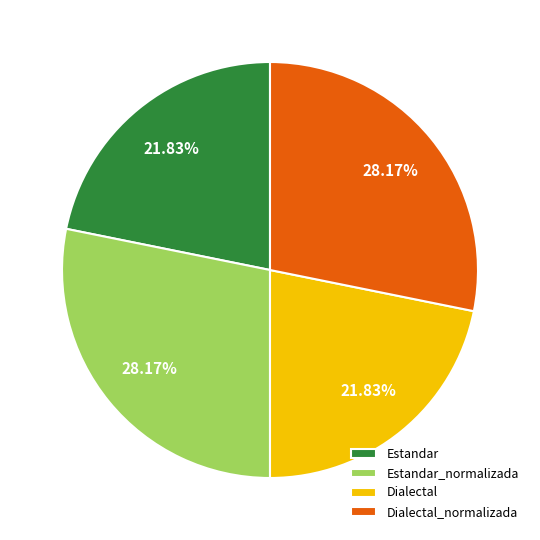

Between Dialectal and Estandar_normalizada, which is larger?

Estandar_normalizada